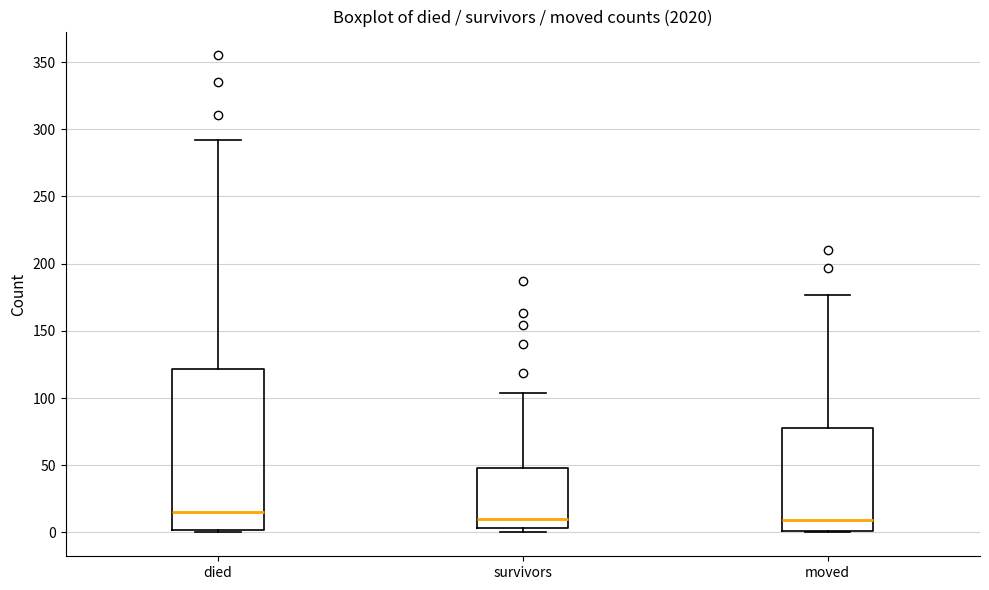

Which box has the highest median line?

died